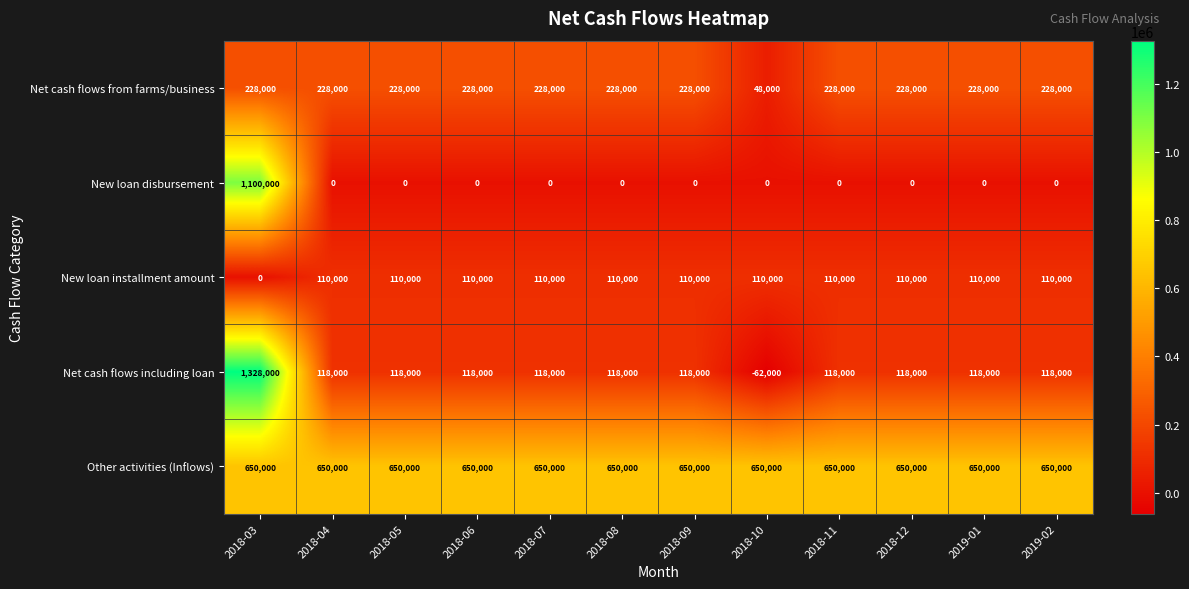

What is the approximate value of Net cash flows including loan at 2018-07, to the nearest 100?

118000